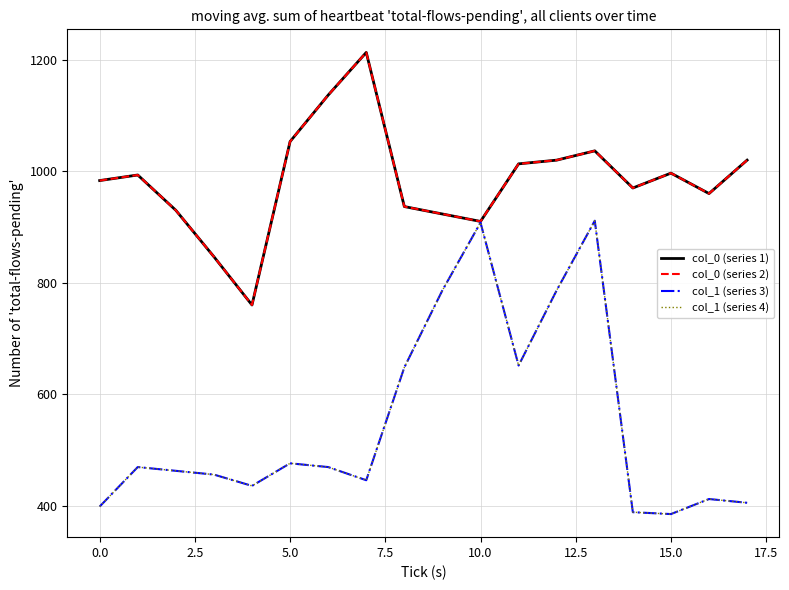

Is this an area chart (filled region under the line)?

No